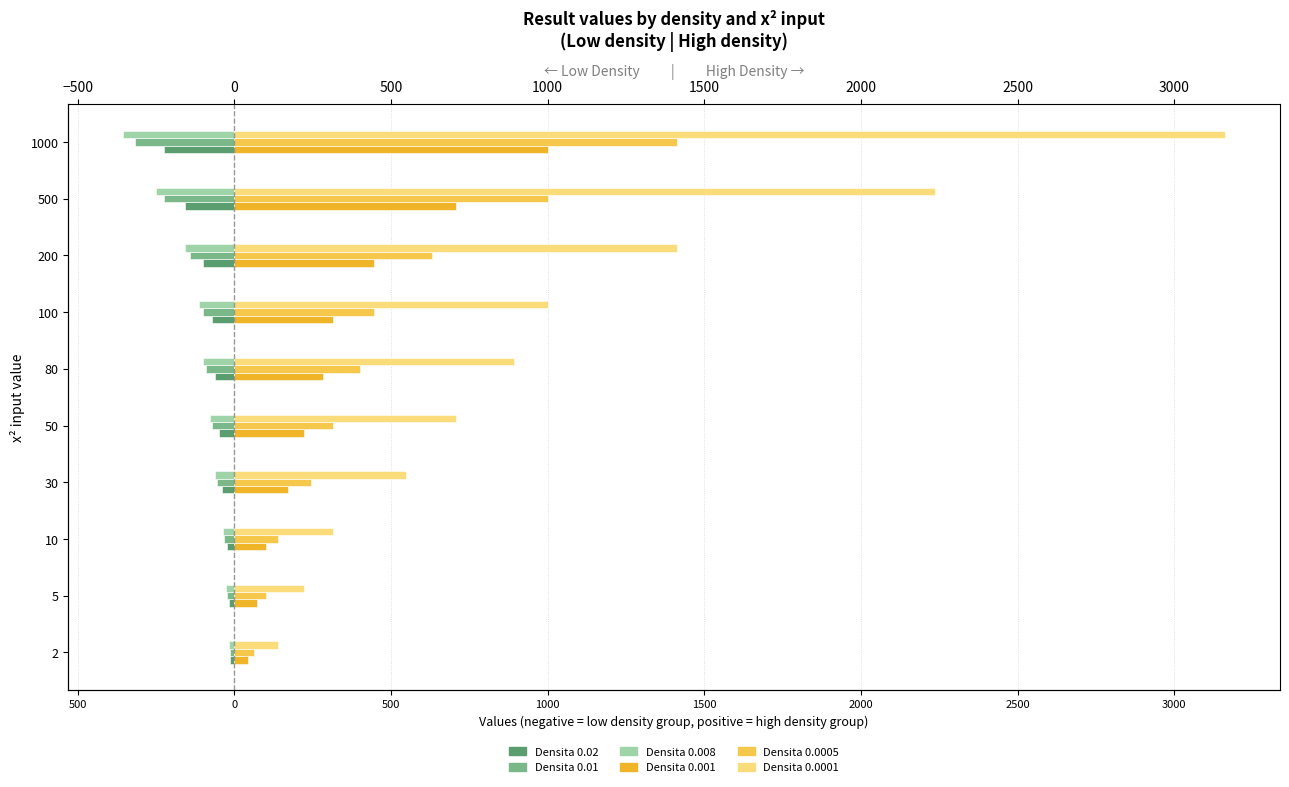

What is the minimum value shown in the chart?

-354